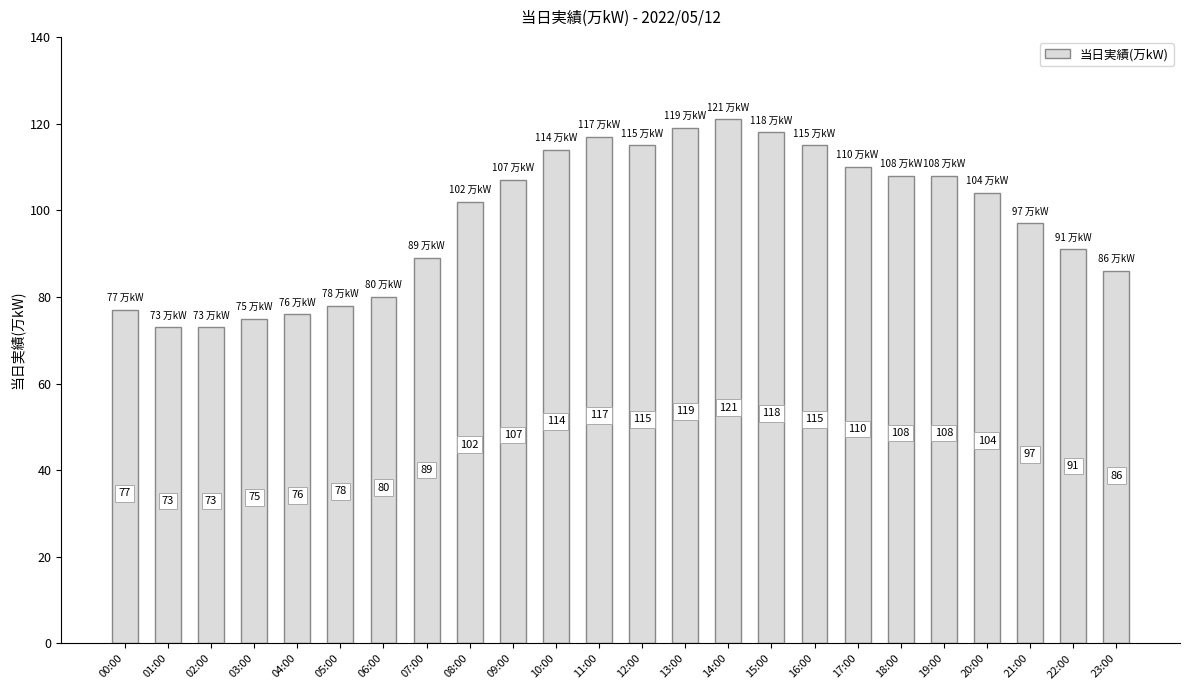

What is the sum of all values?

2353